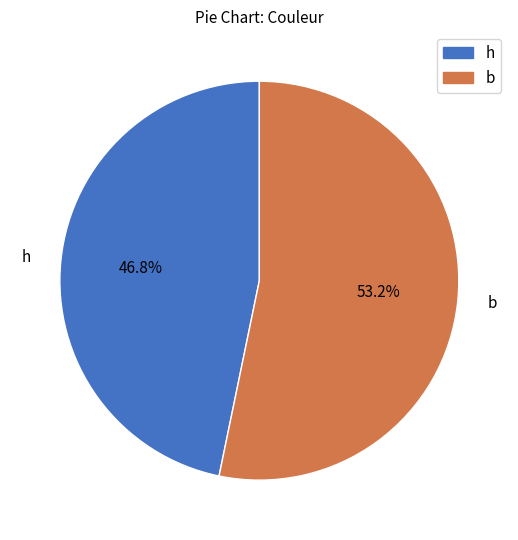

Which slice is the largest?

b